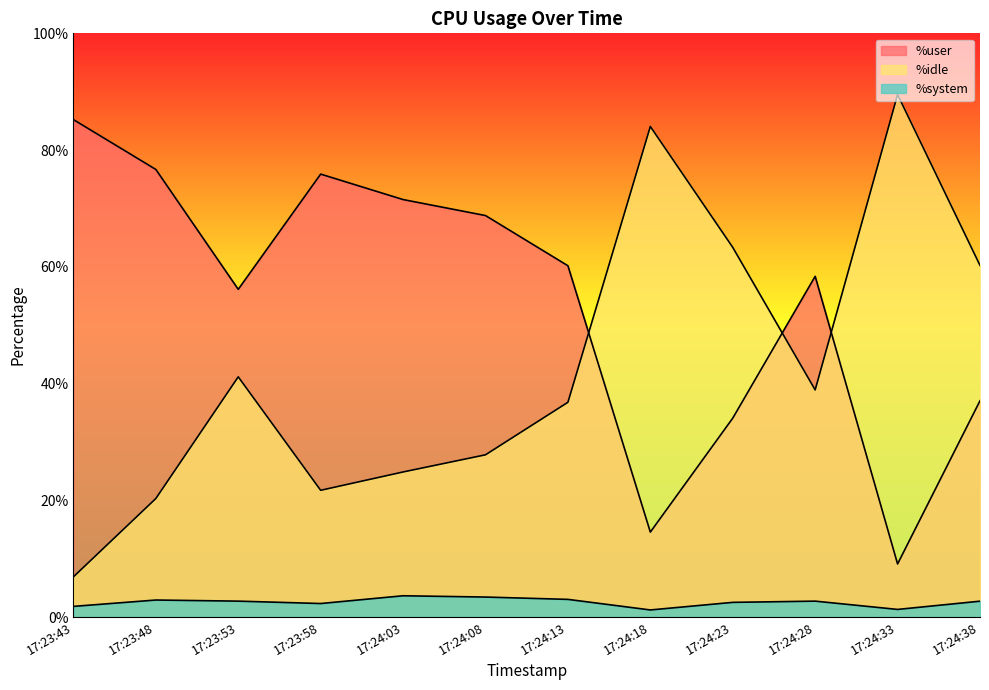

Rank the series by their maximum value, from lowest to highest.

%system, %user, %idle